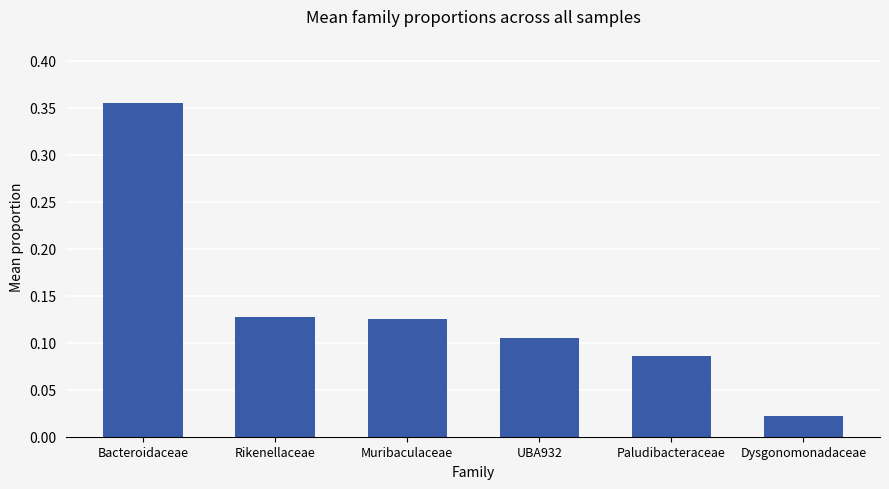

What is the label of the 3rd bar from the right?

UBA932